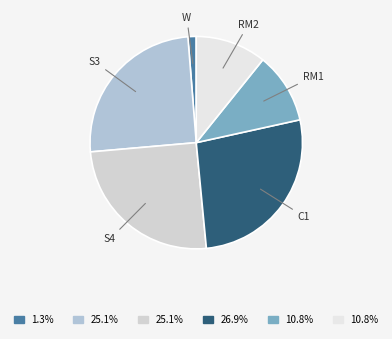

Is there a majority slice in this chart?

No